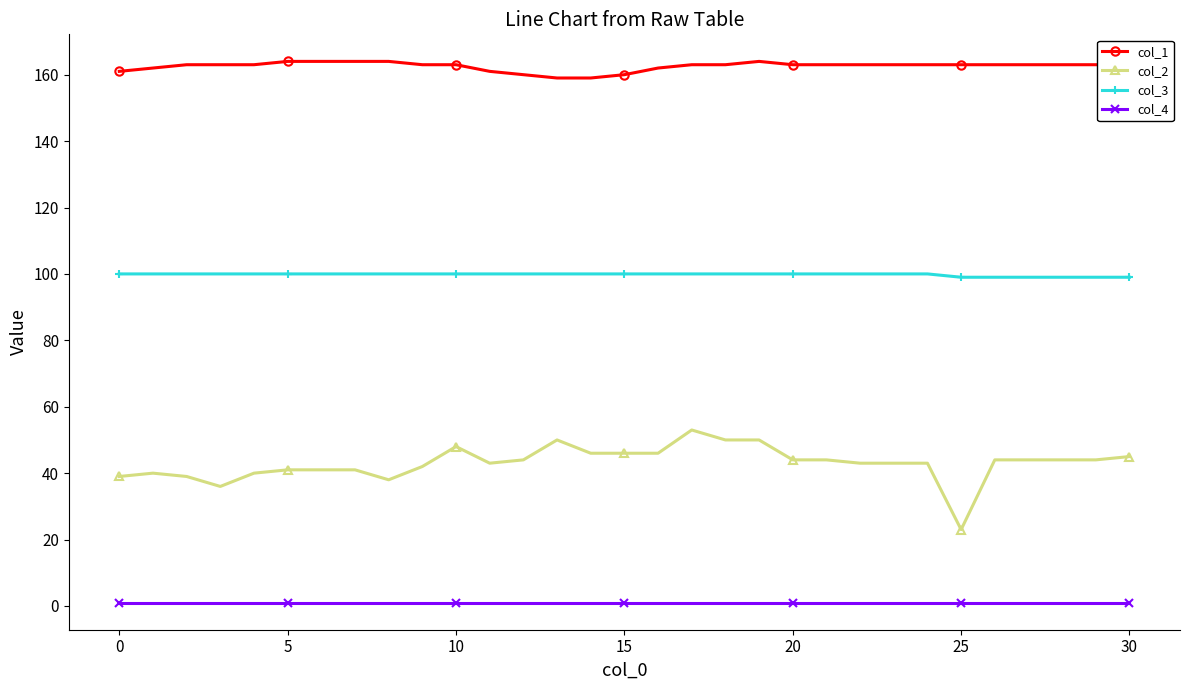

At how many categories does at least one series exceed 86?

31